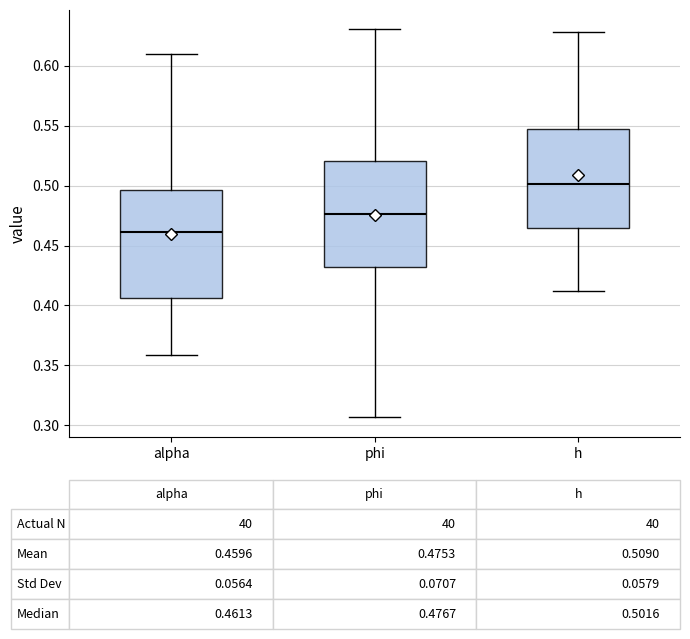

Which box has the lowest median line?

alpha